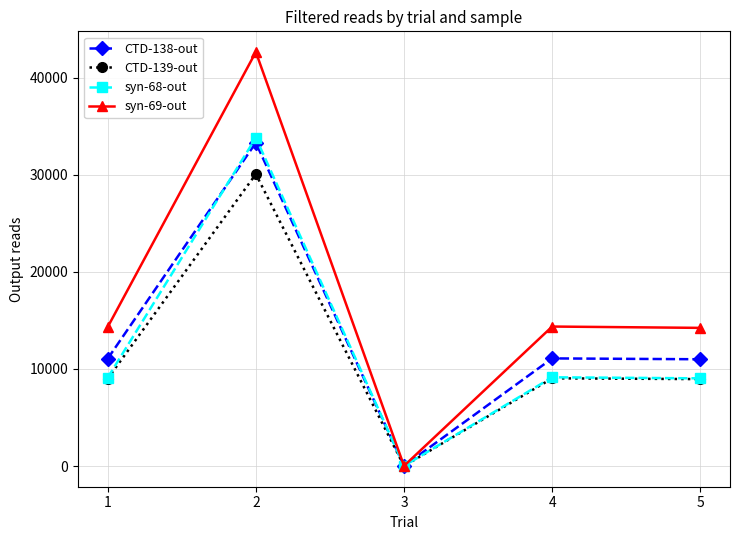

How many lines are shown in the chart?

4